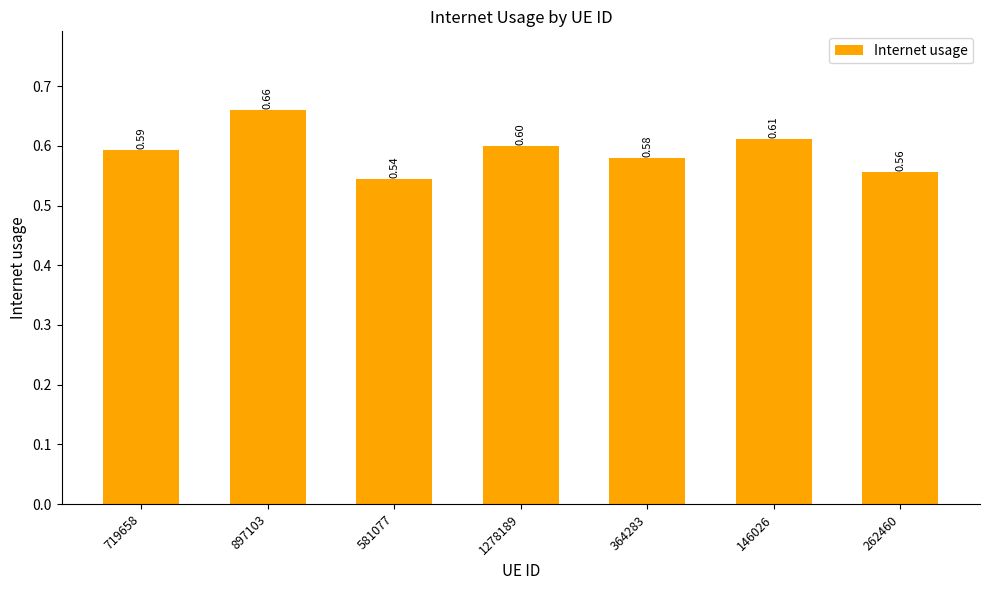

How many values are between 0 and 1?

7